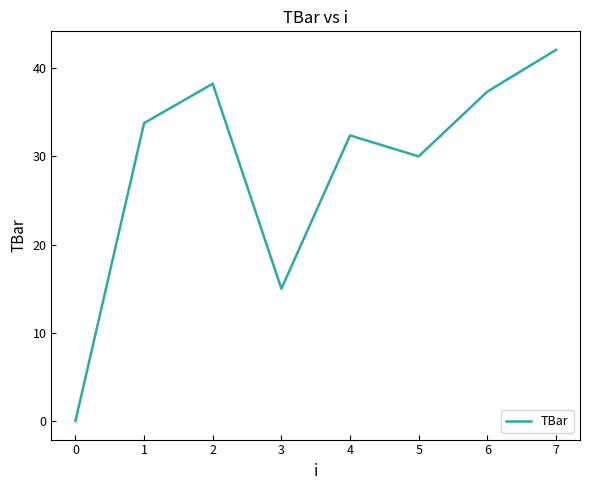

What is the difference between the values at 3 and 2?

23.2